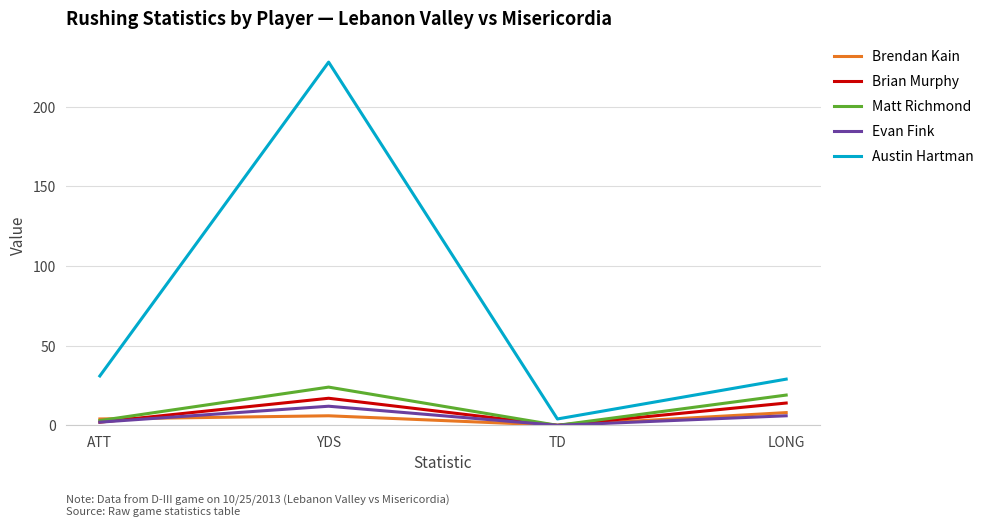

True or false: Brian Murphy has more than 1 points higher than both neighbors.

False